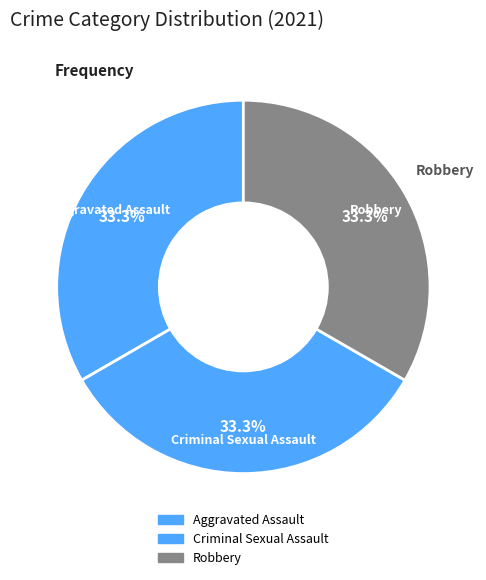

Count the number of slices in the pie.

3